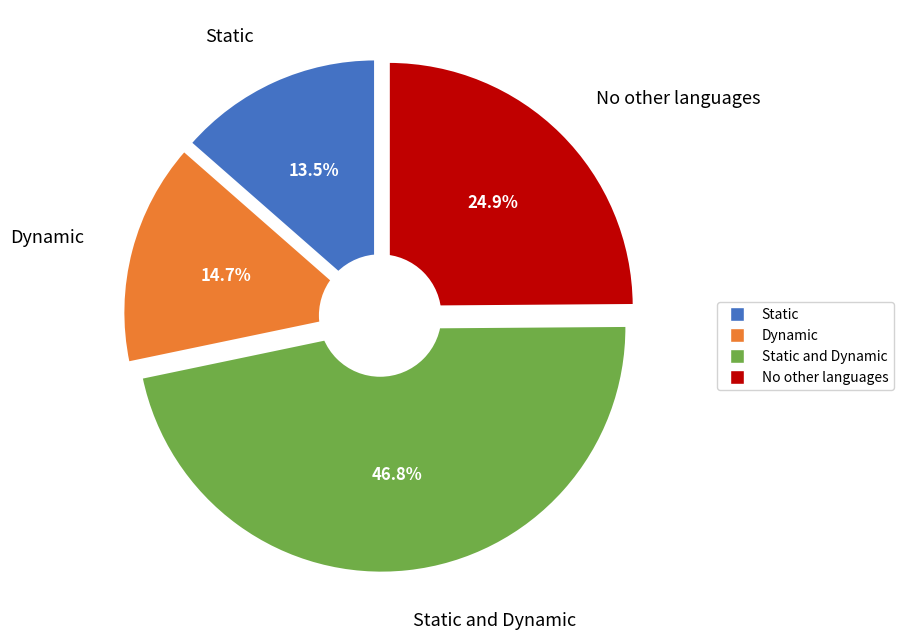

Rank the categories by value from highest to lowest.

Static and Dynamic, No other languages, Dynamic, Static